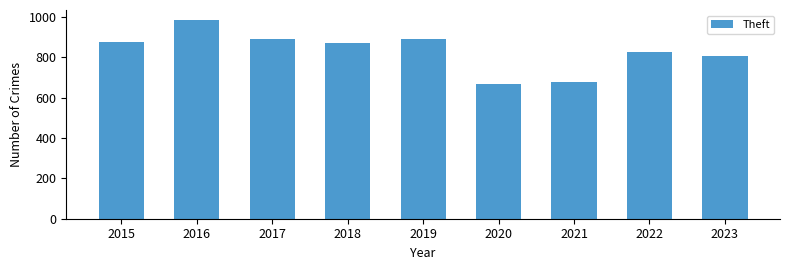

What is the greatest value displayed?

984